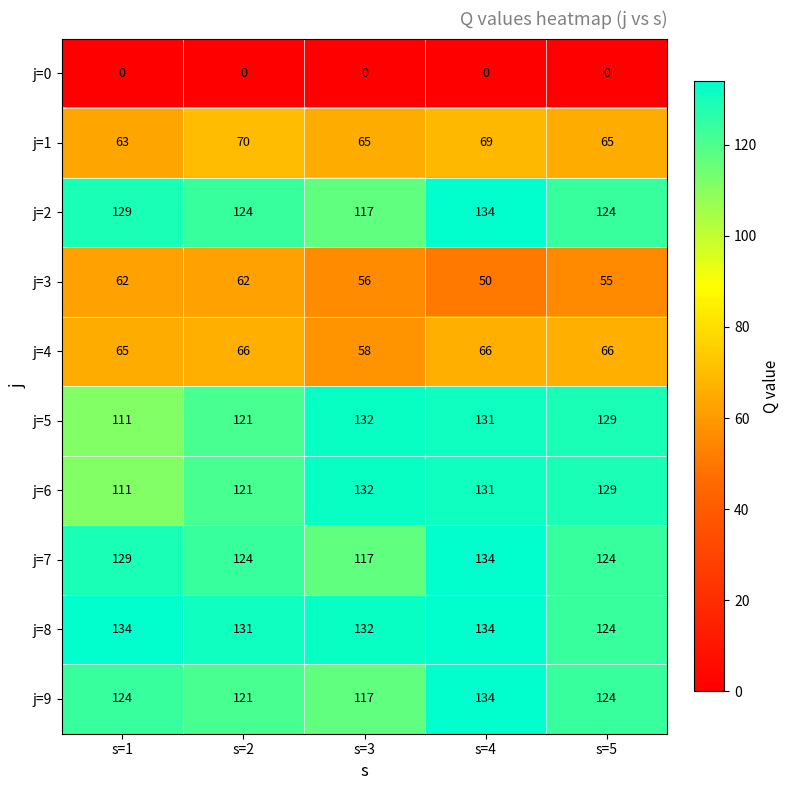

How many series are shown in this chart?

10